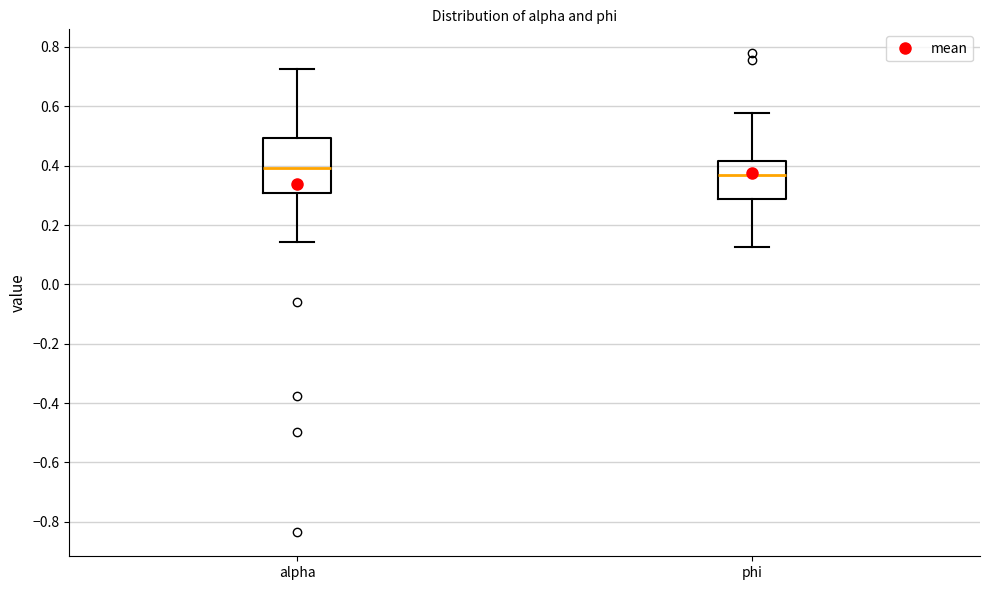

Which box's median line is the lowest?

phi